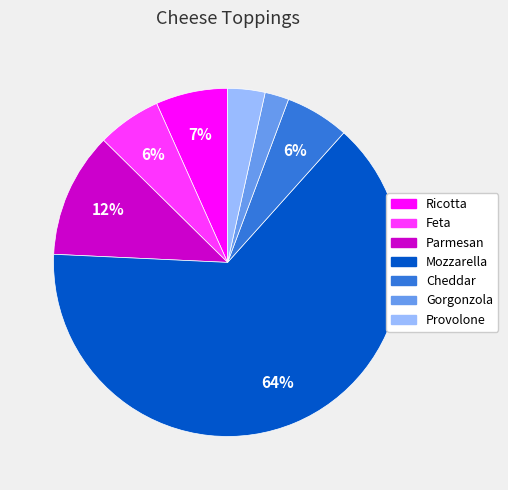

To the nearest percent, what is the combined percentage of Parmesan and Feta?

18%